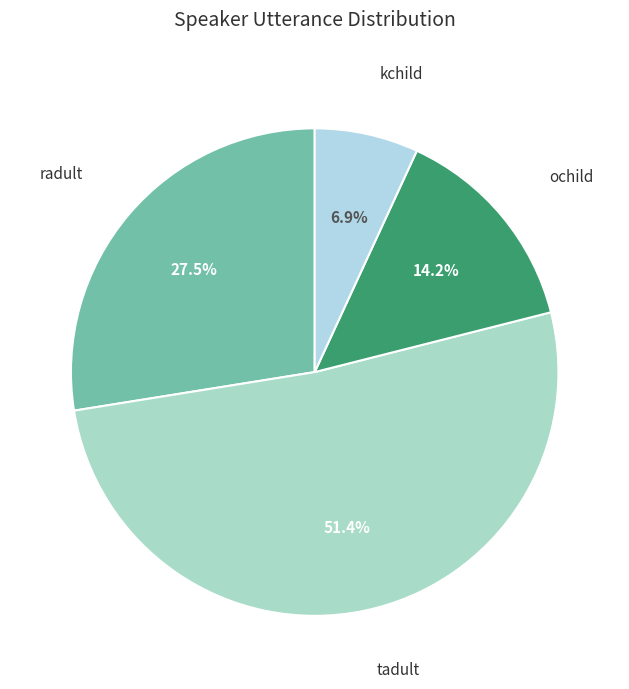

Which slice is the largest?

tadult